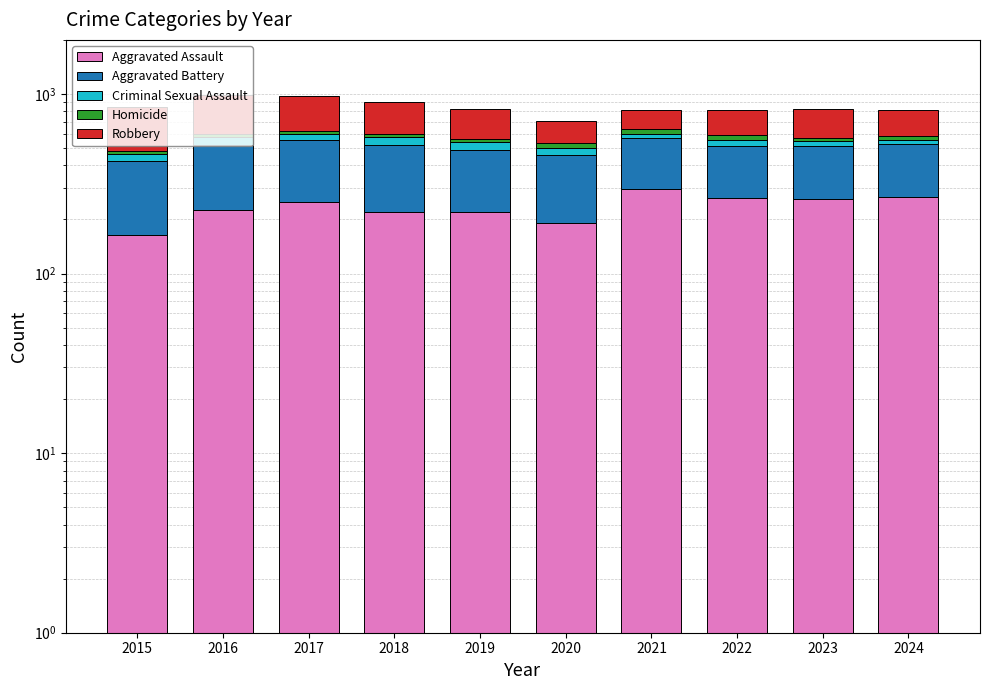

What is the average value of the Criminal Sexual Assault series?

42